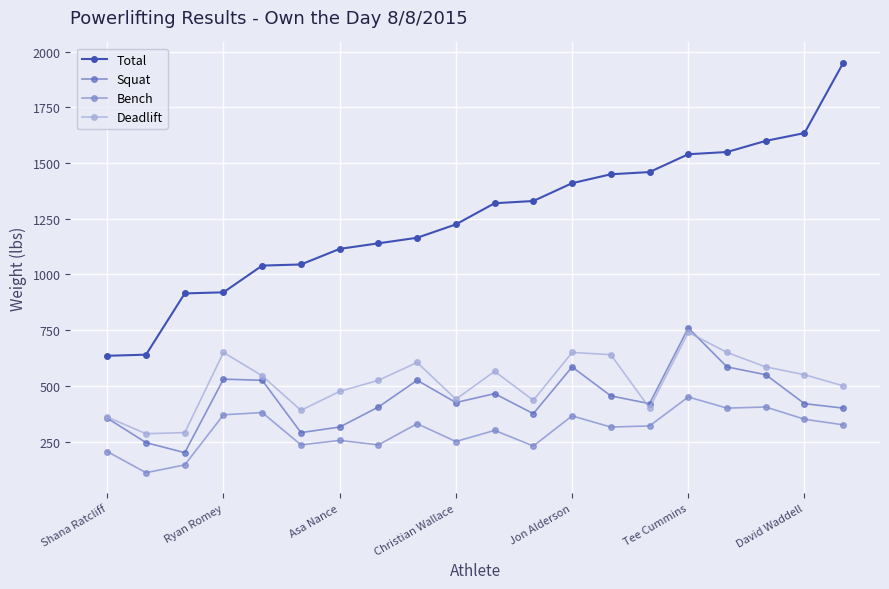

Which series has the widest spread of values?

Total